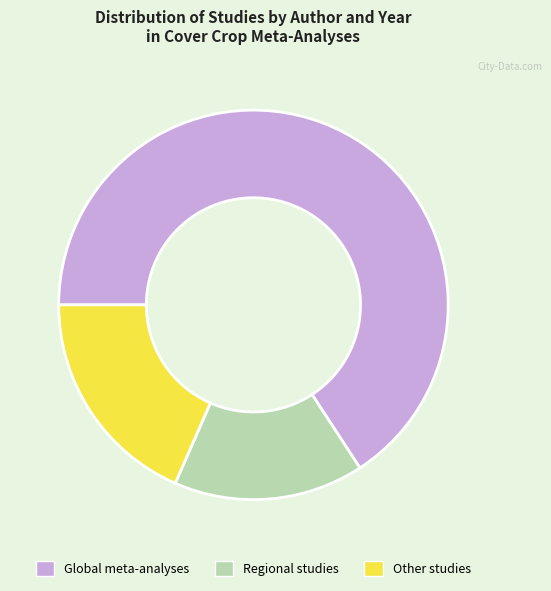

The Regional studies slice represents 22% of the pie. True or false?

False